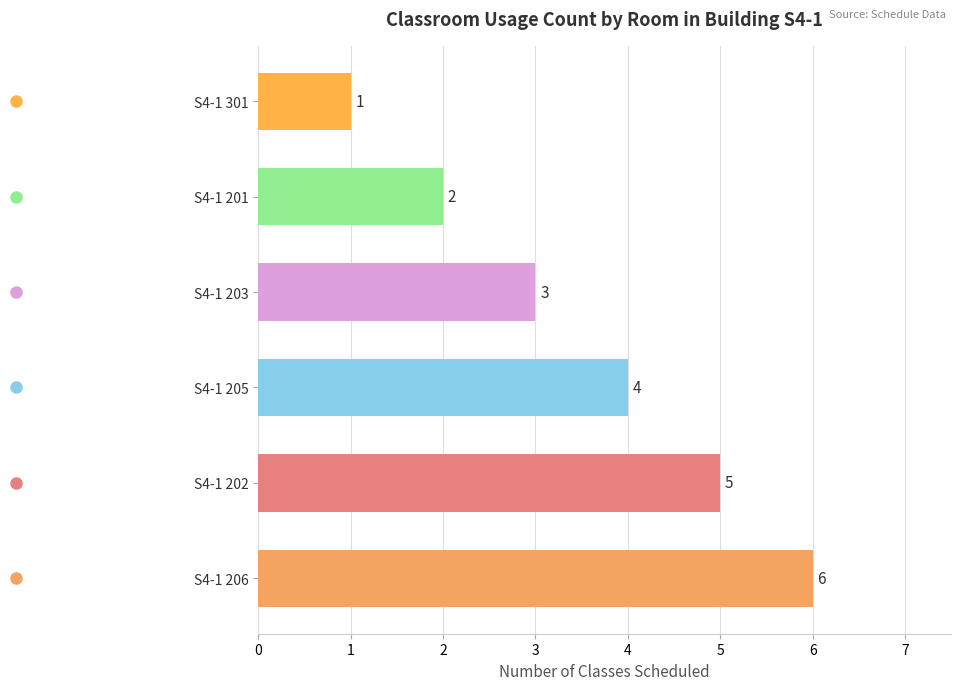

What is the ratio of the value at S4-1 206 to the value at S4-1 205?

1.5